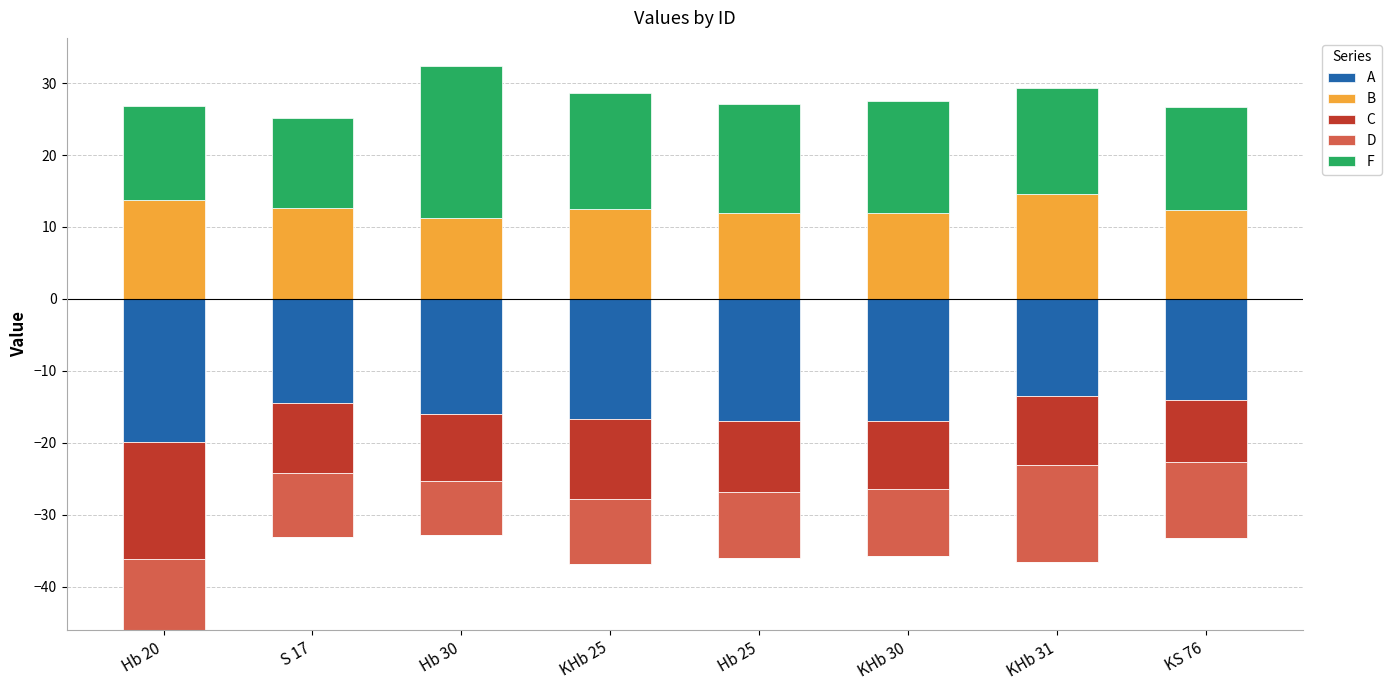

The B series shows 5.7 at KHb 31. True or false?

False